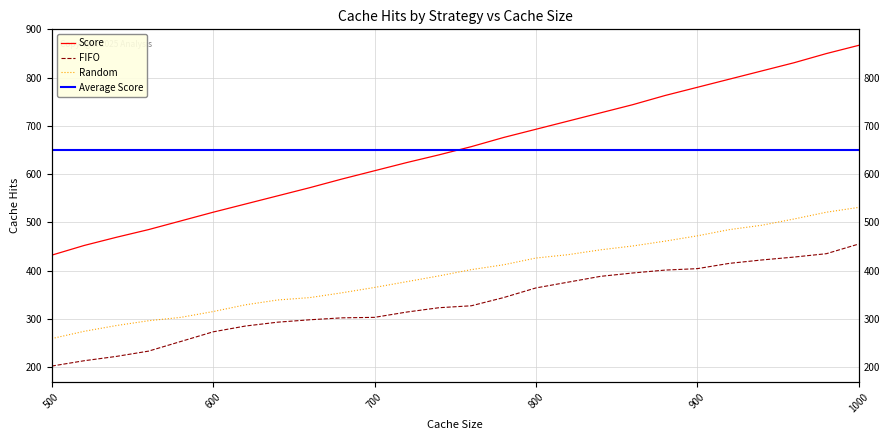

What is the sum of all FIFO values?

8668